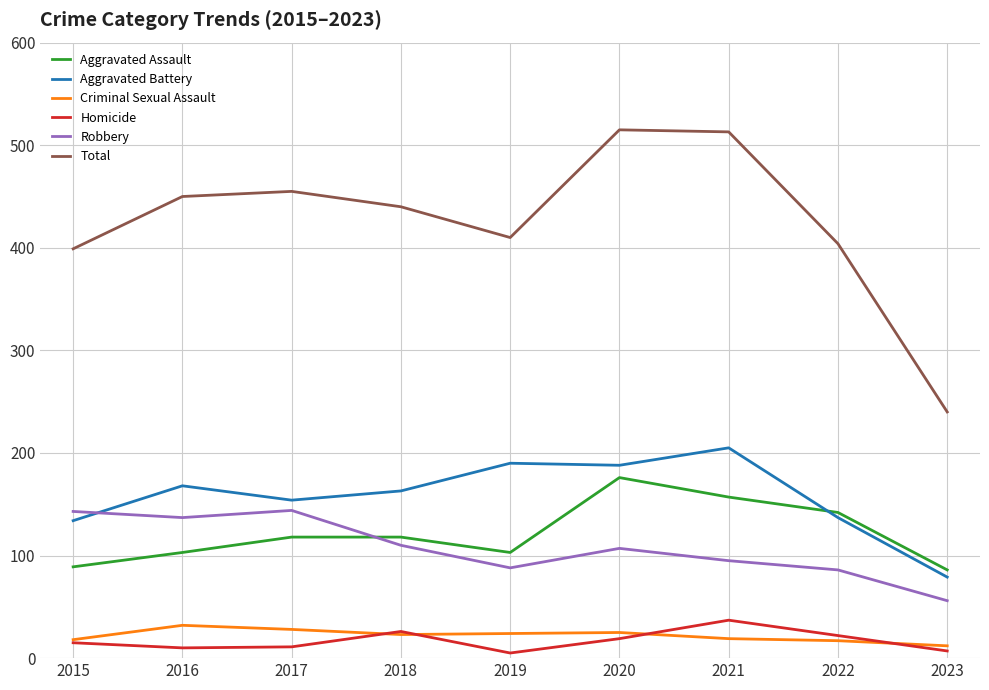

True or false: Robbery has a value of 85 at 2023.

False